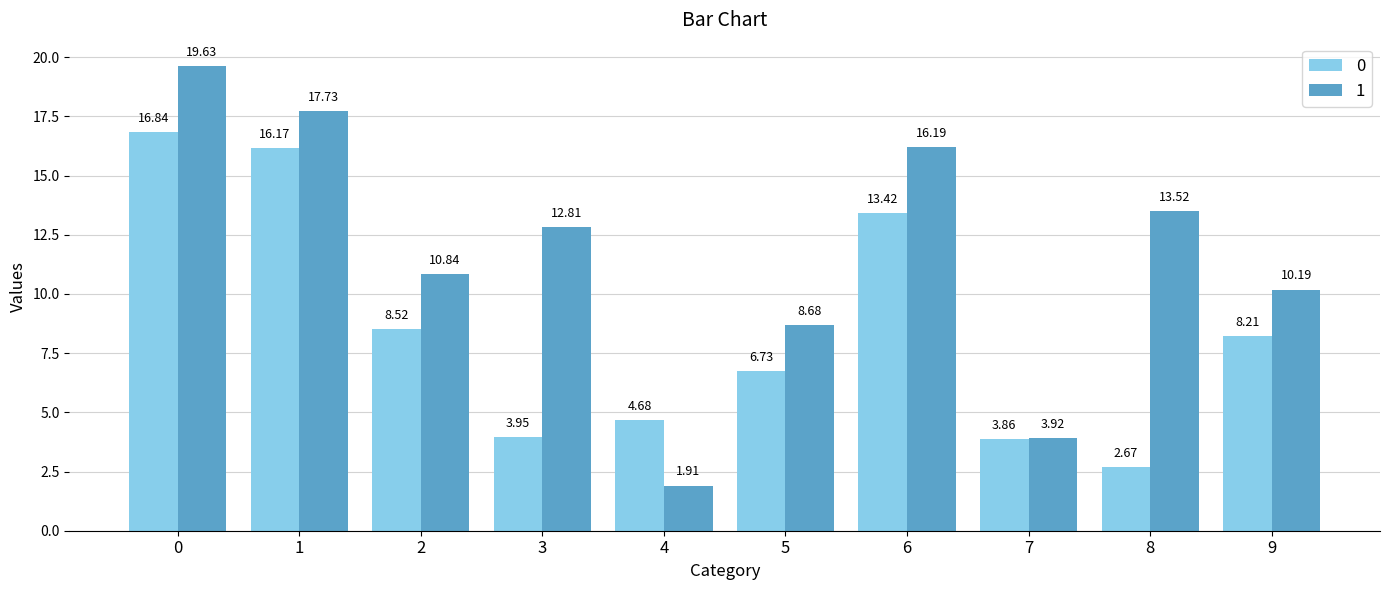

Read the 0 value at 1.

16.2